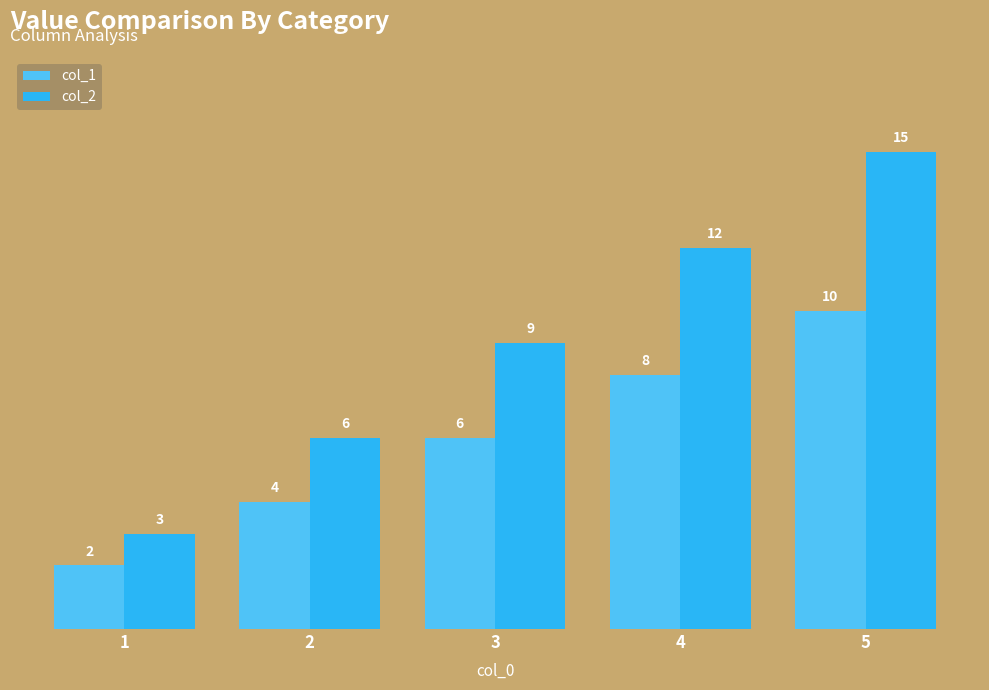

Is the value of col_1 at 1 greater than the value of col_2 at 5?

No